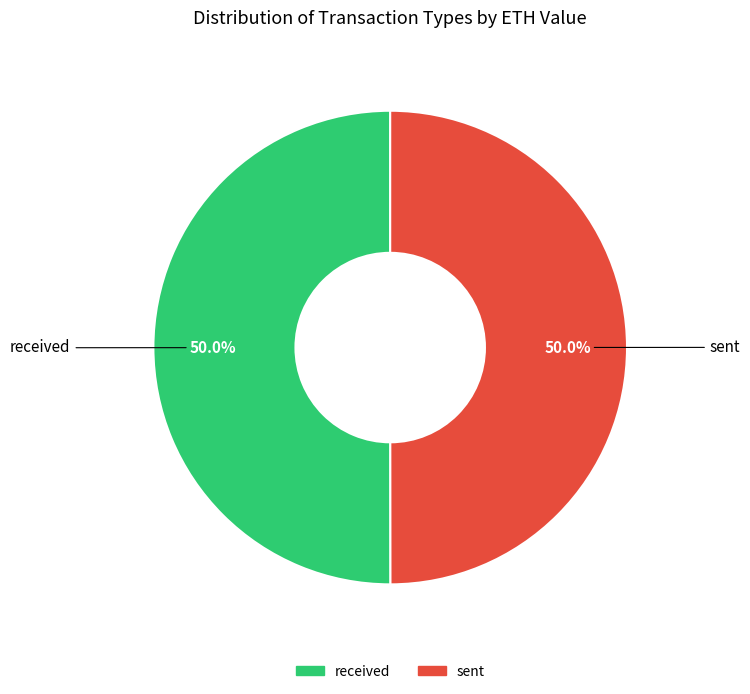

Approximately how many times larger is the value at received compared to sent?

1.0